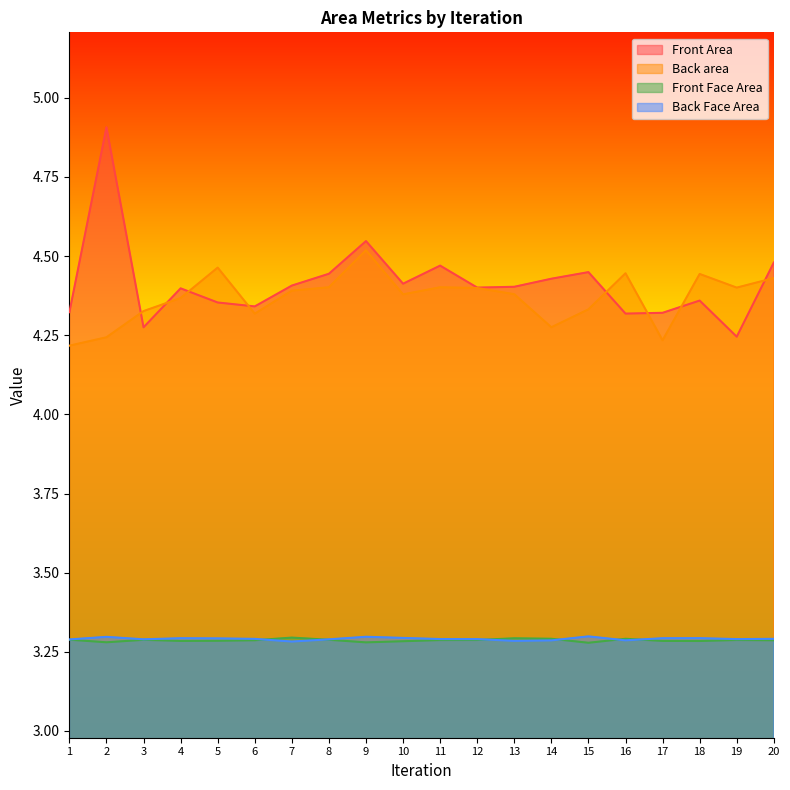

Which has a higher value, 15 or 14?

15